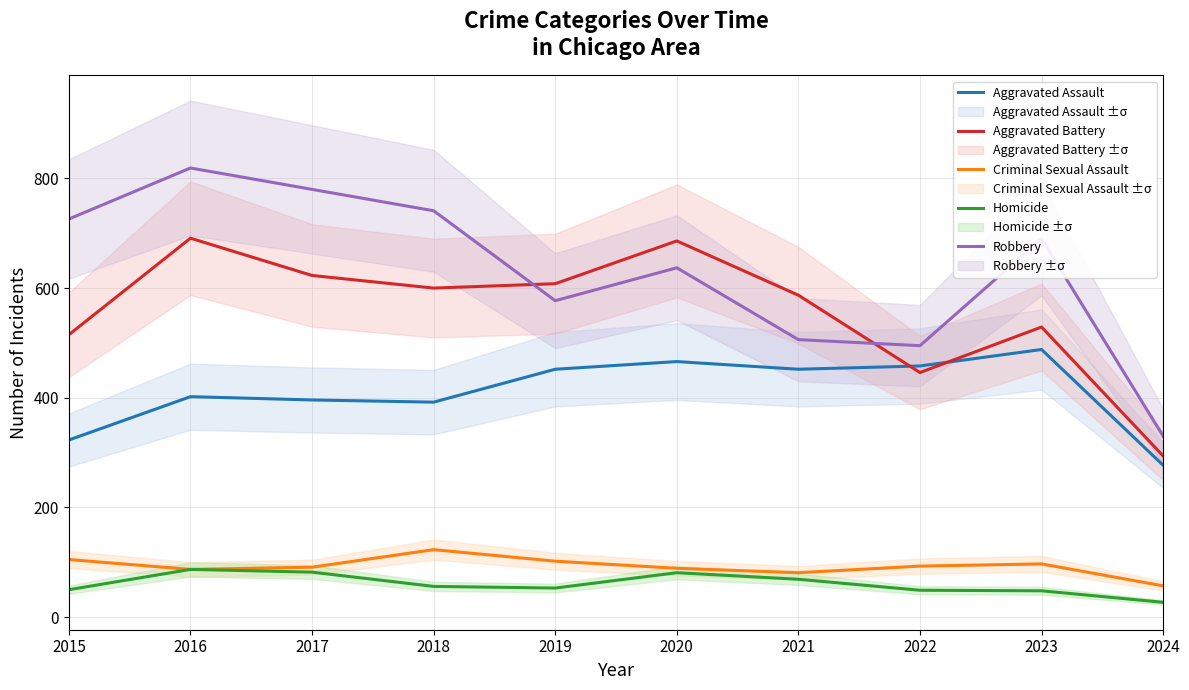

True or false: Robbery and Aggravated Assault intersect in this chart.

False